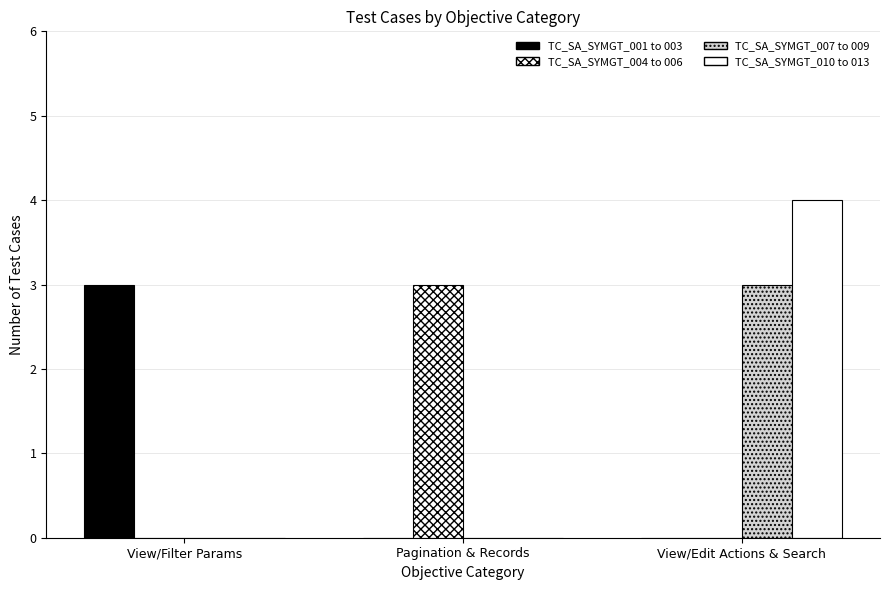

Reading left to right, list all the values displayed in this chart.

TC_SA_SYMGT_001 to 003: 3	0	0
TC_SA_SYMGT_004 to 006: 0	3	0
TC_SA_SYMGT_007 to 009: 0	0	3
TC_SA_SYMGT_010 to 013: 0	0	4